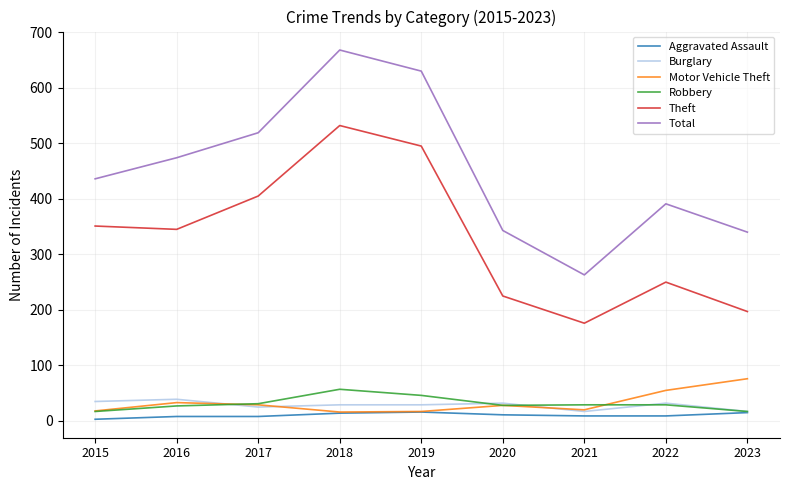

Does the chart display data point markers on the line(s)?

No